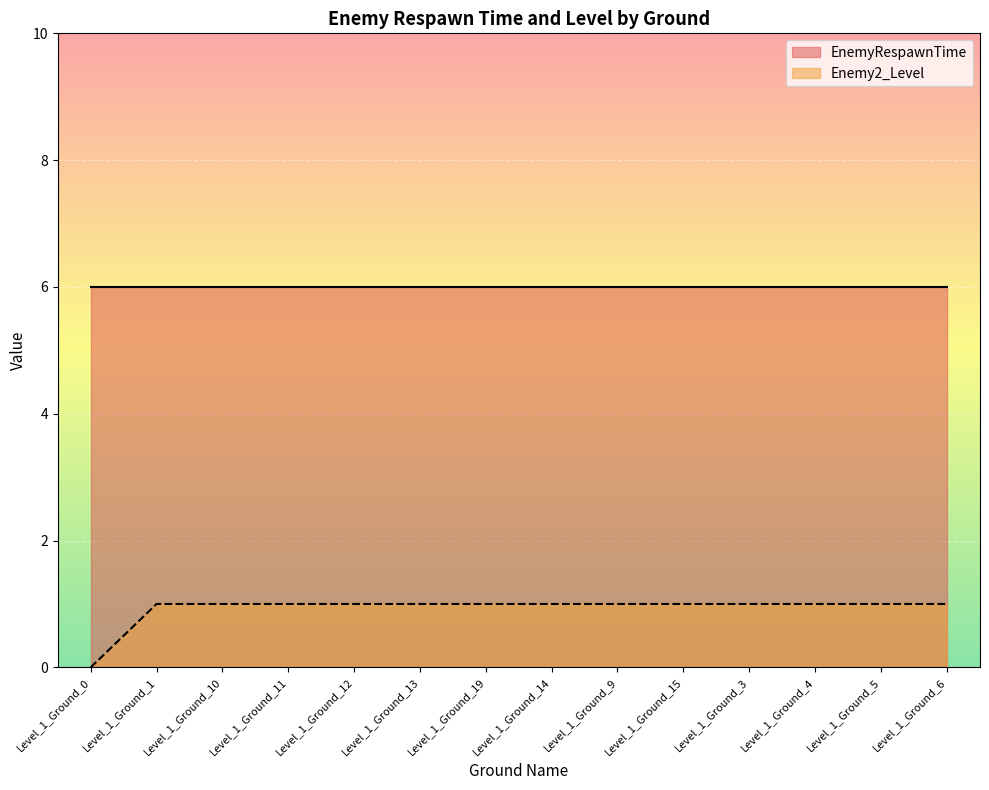

Which category has the highest value across all series?

Level_1_Ground_1